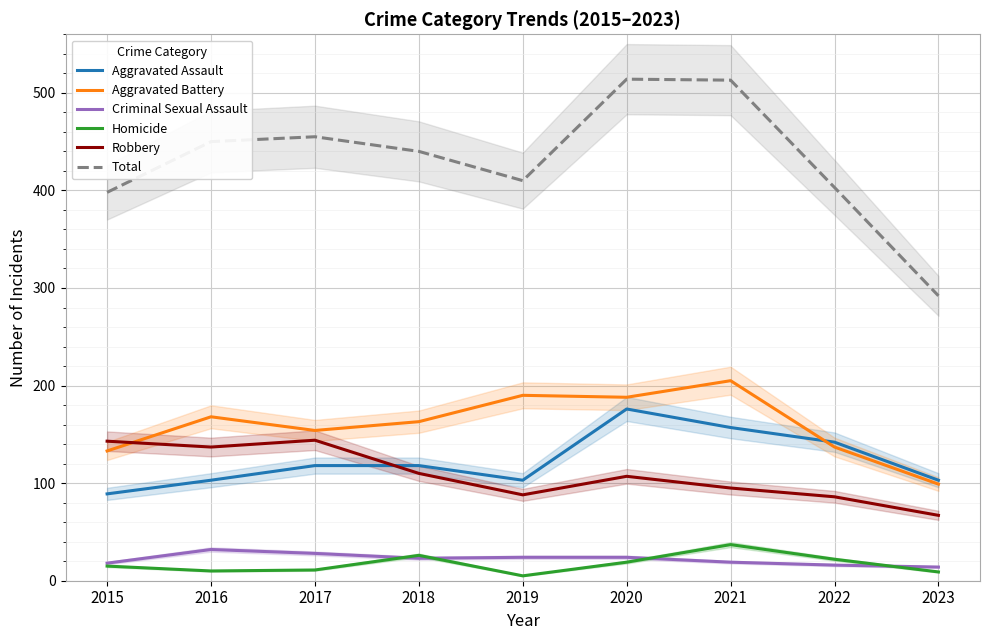

What is the spread (max minus min) of values at 2016?

440